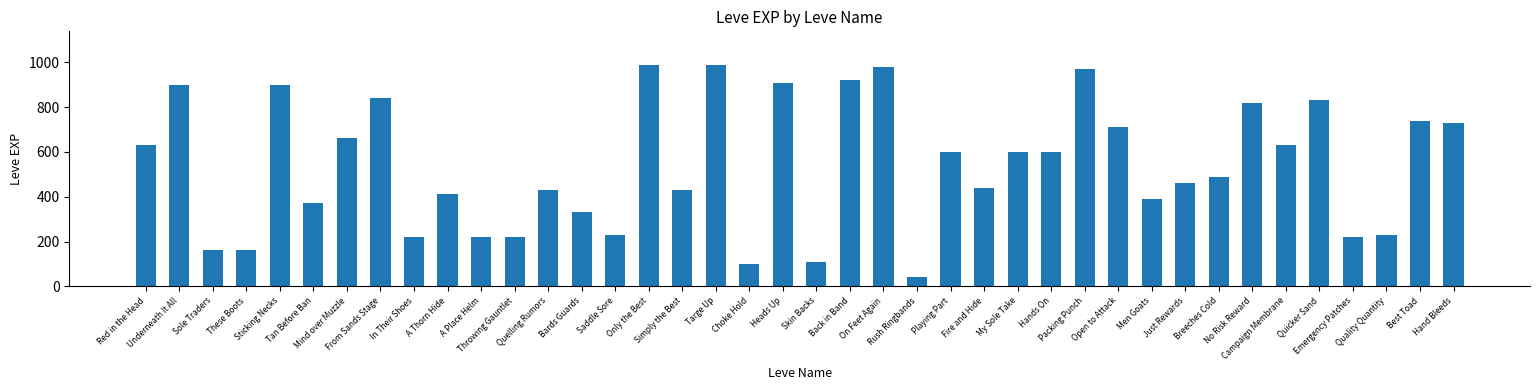

What position from the right is Emergency Patches?

4